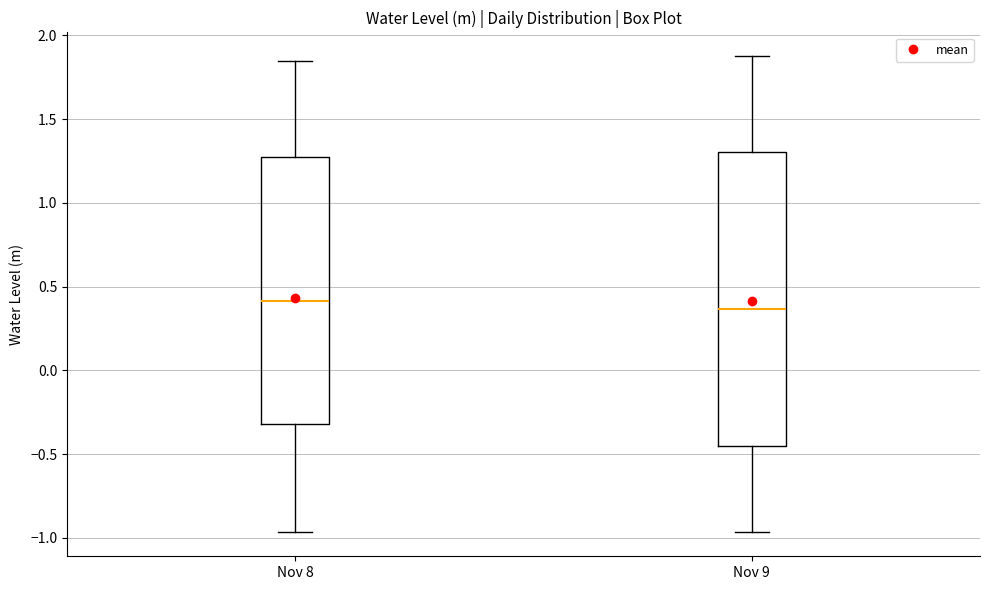

Comparing the boxes themselves (not the whiskers), which one is the tallest?

Nov 9